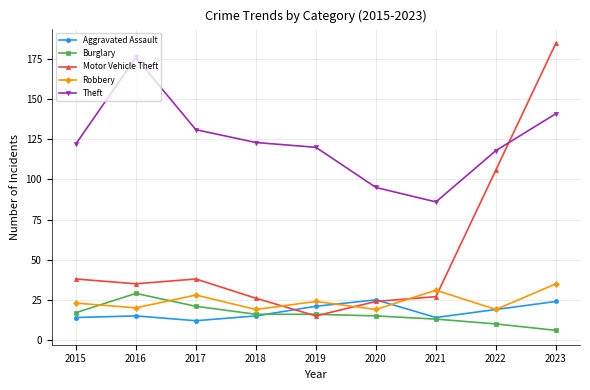

Is the value of Robbery at 2023 greater than the value of Motor Vehicle Theft at 2019?

Yes